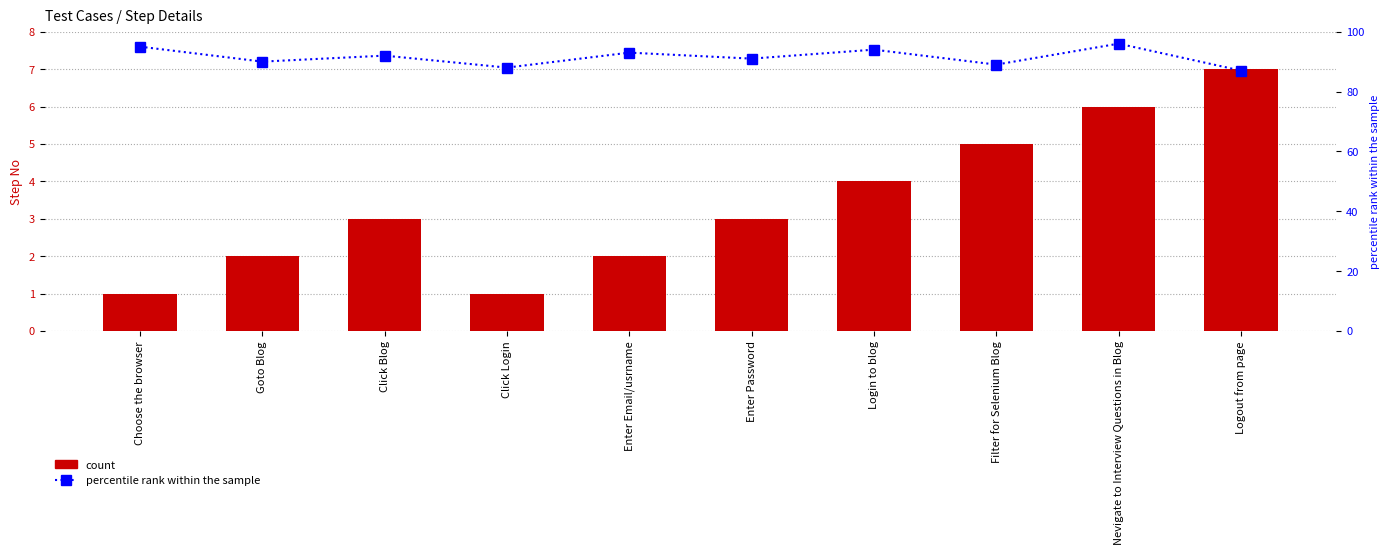

At Click Blog, list the series in order from smallest to largest.

Step No, percentile rank within the sample